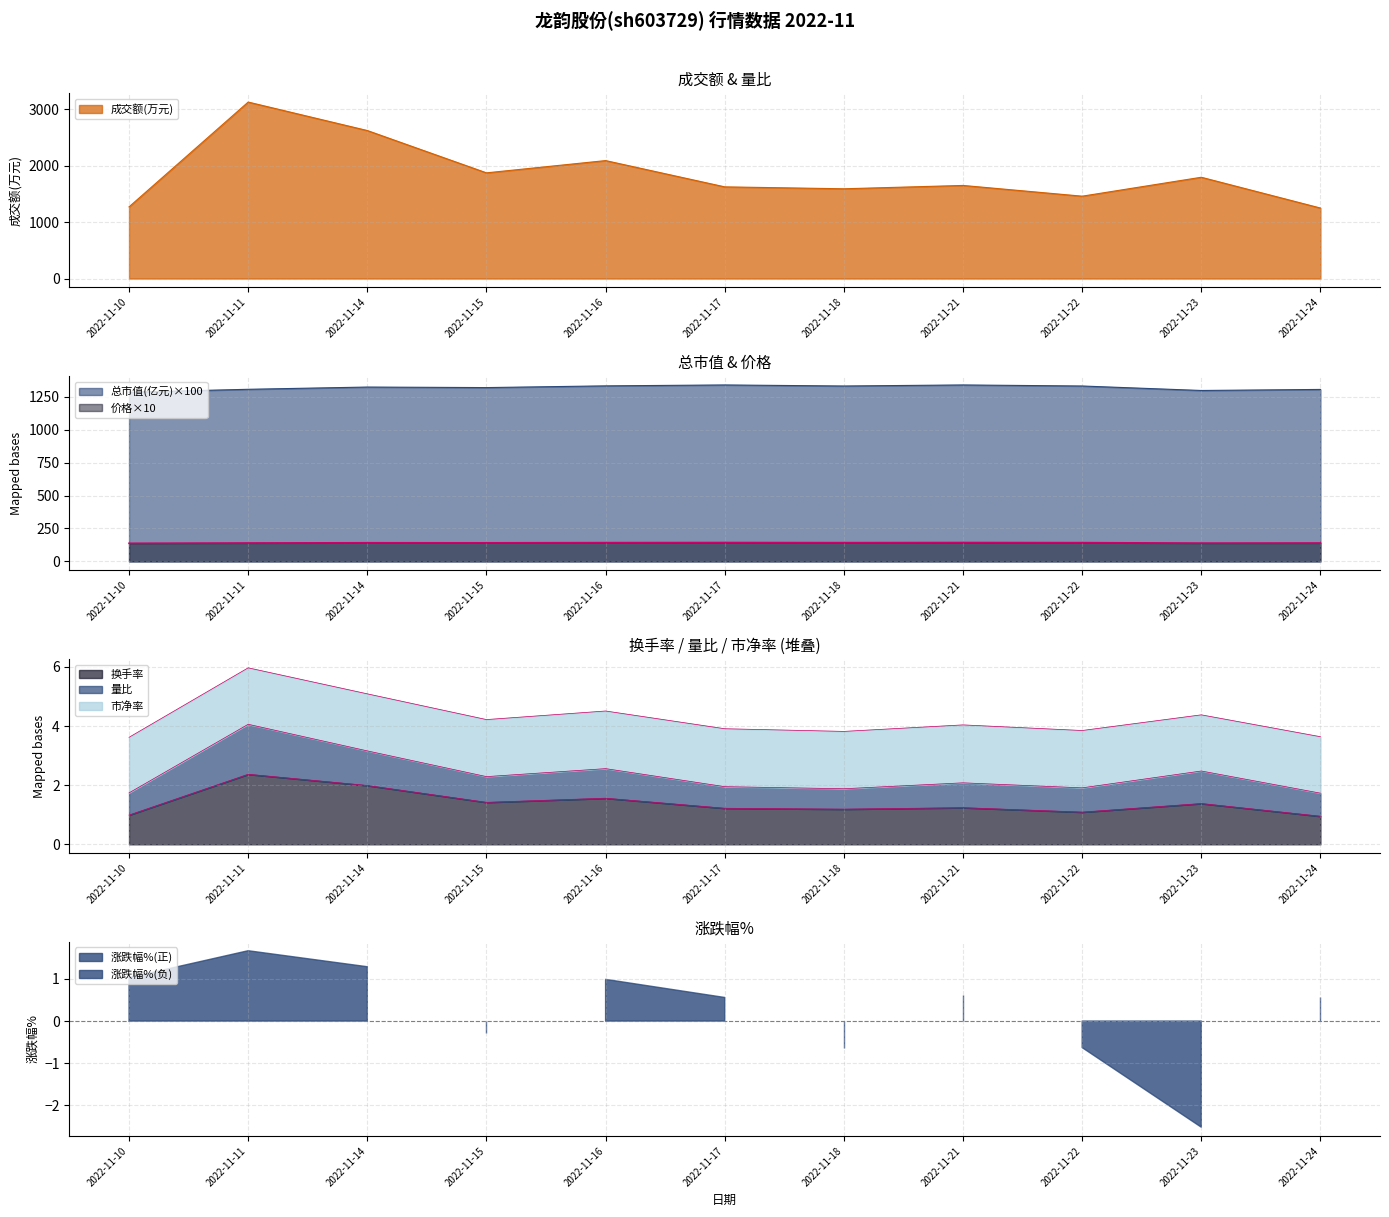

True or false: 换手率 and 价格 cross at least once.

False